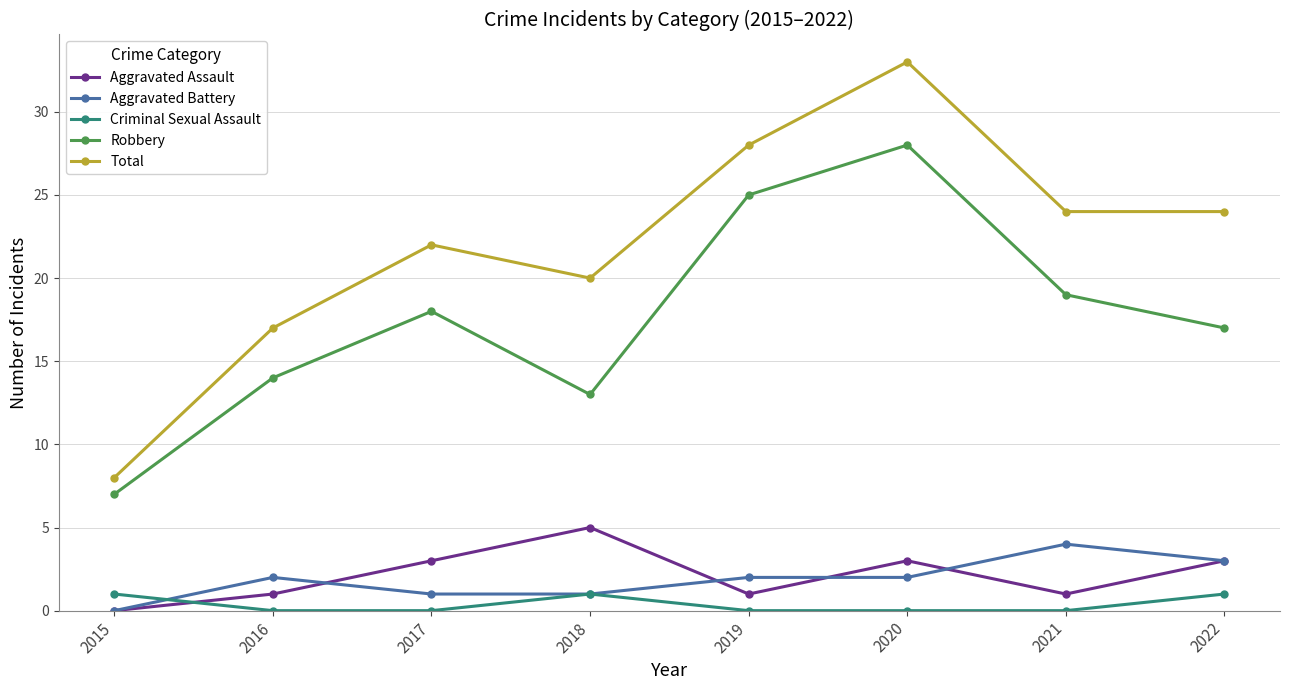

Which series has the largest total across all categories?

Total